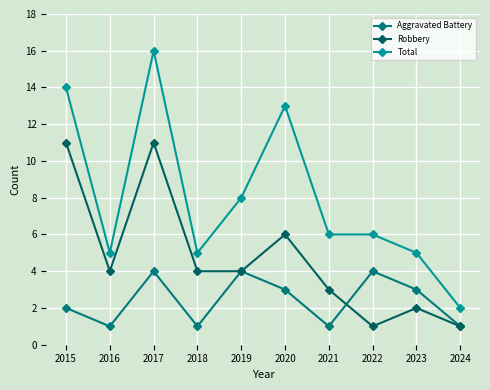

Between 2016 and 2023, which series saw the biggest shift?

Aggravated Battery